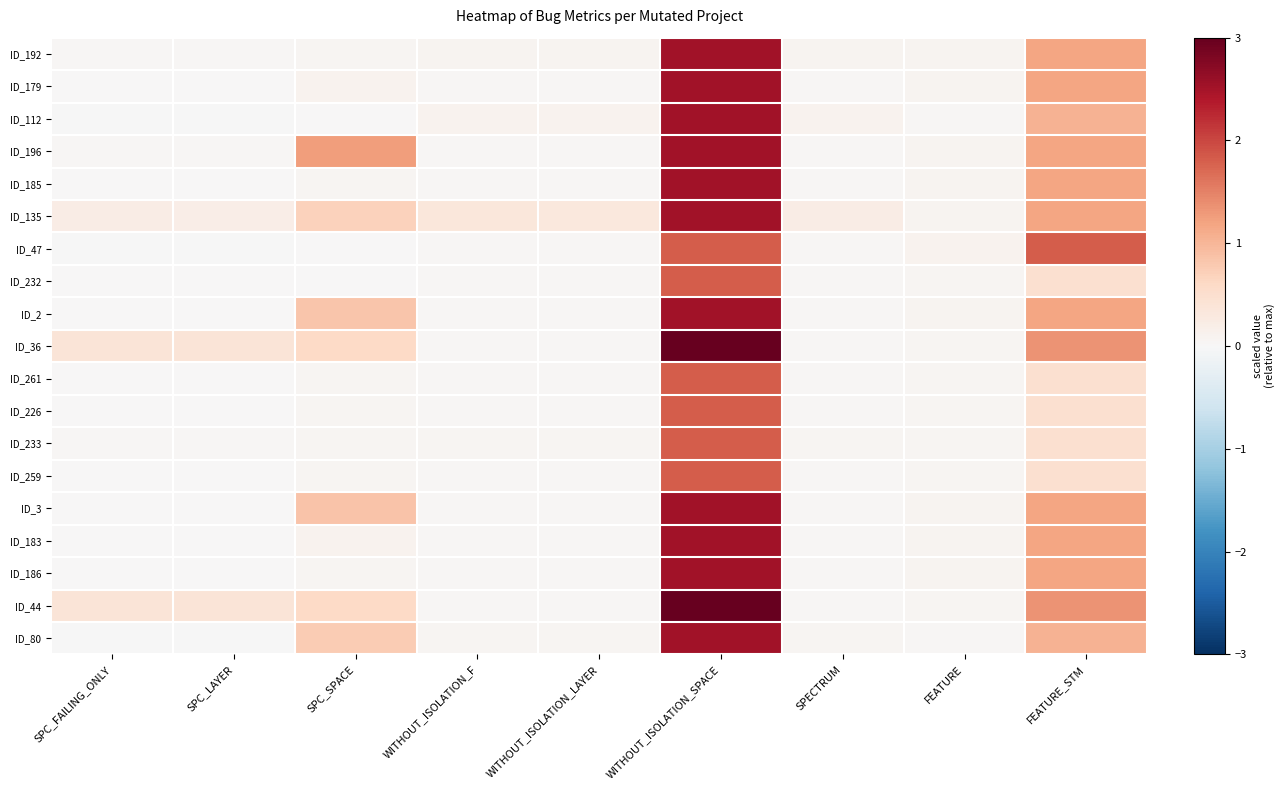

Between WITHOUT_ISOLATION_SPACE and SPECTRUM, which is larger?

WITHOUT_ISOLATION_SPACE